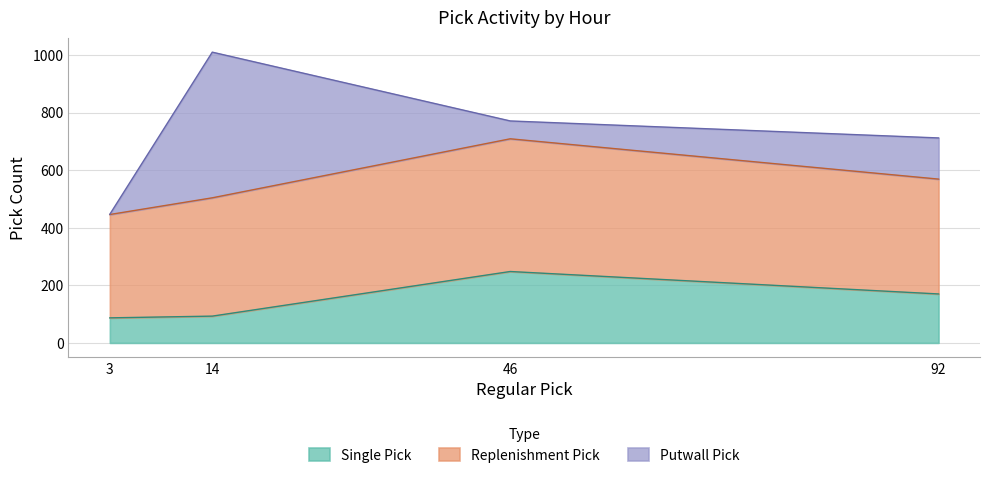

What is the difference between the maximum and minimum values in the Single Pick series?

161